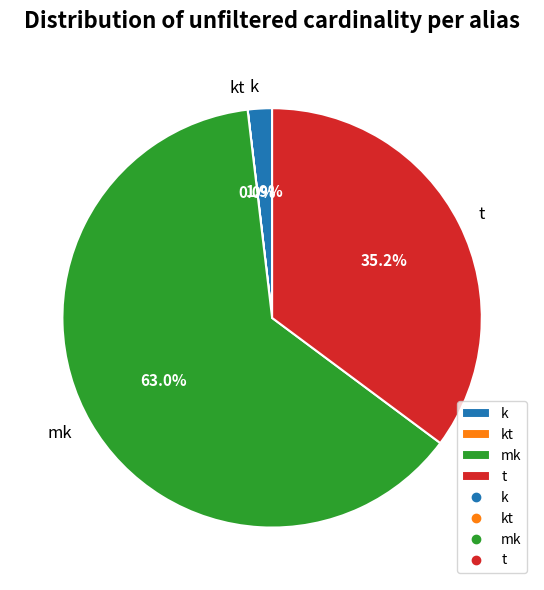

Which category has the biggest portion of the pie?

mk